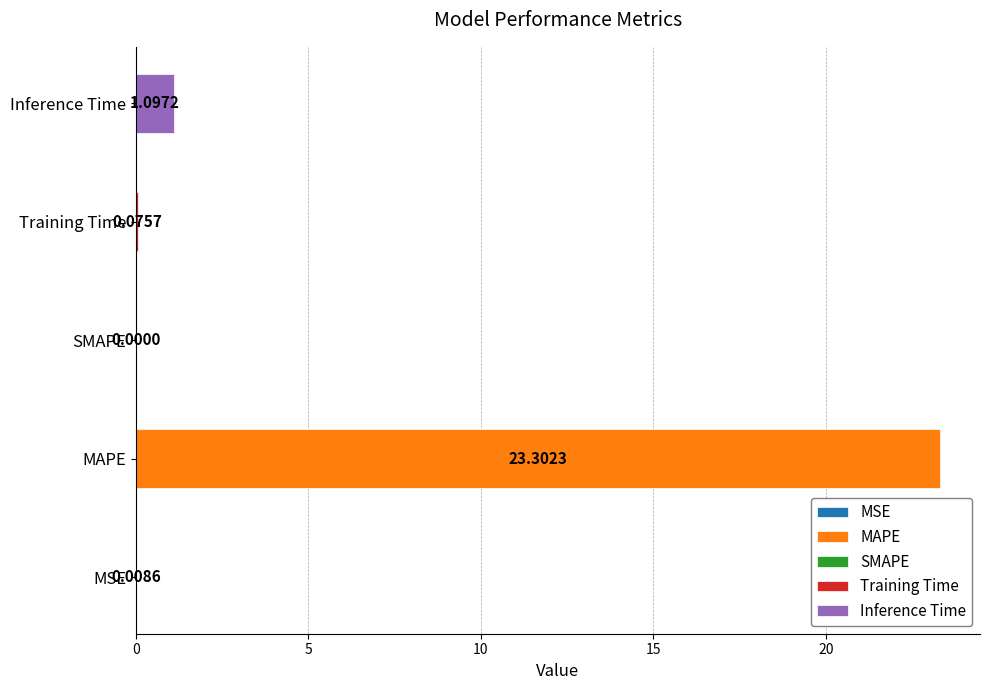

What is the value of the 5th bar from the left?

1.1